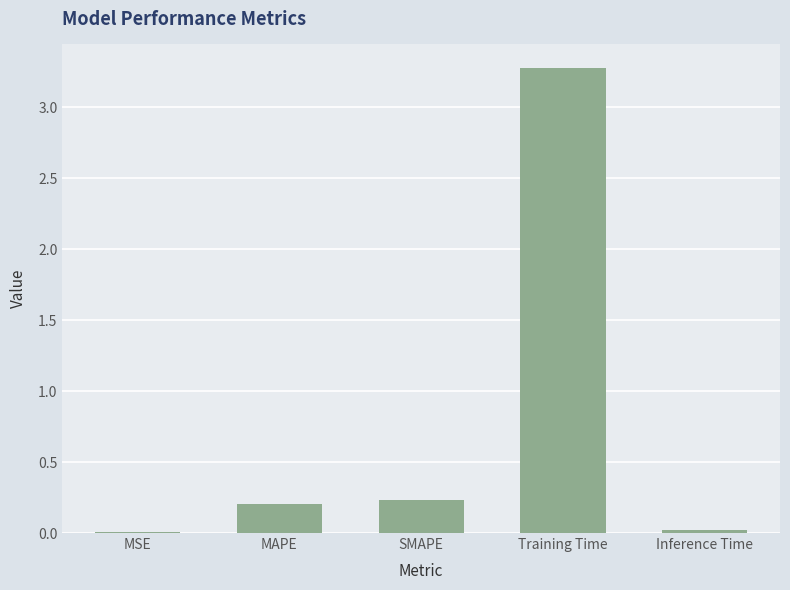

True or false: the data shows 0.0 at MAPE.

False